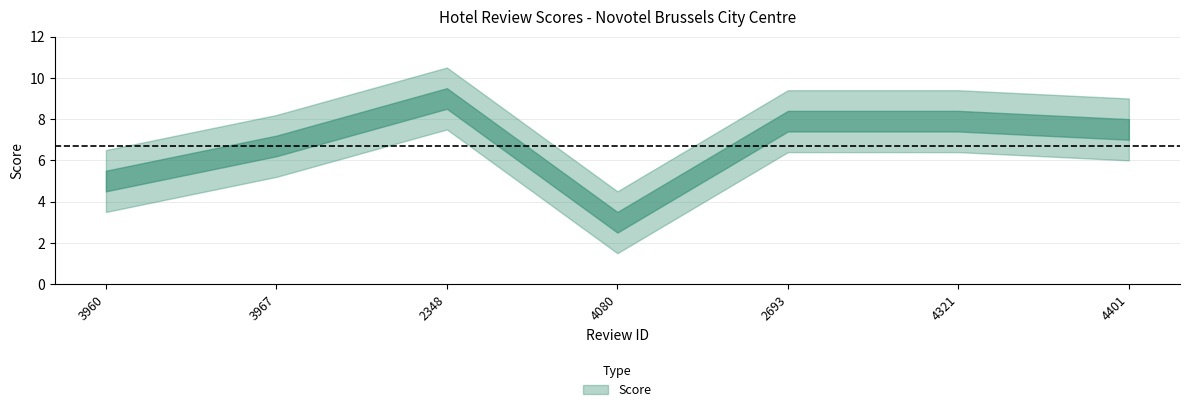

Which has a higher value, 3960 or 3967?

3967